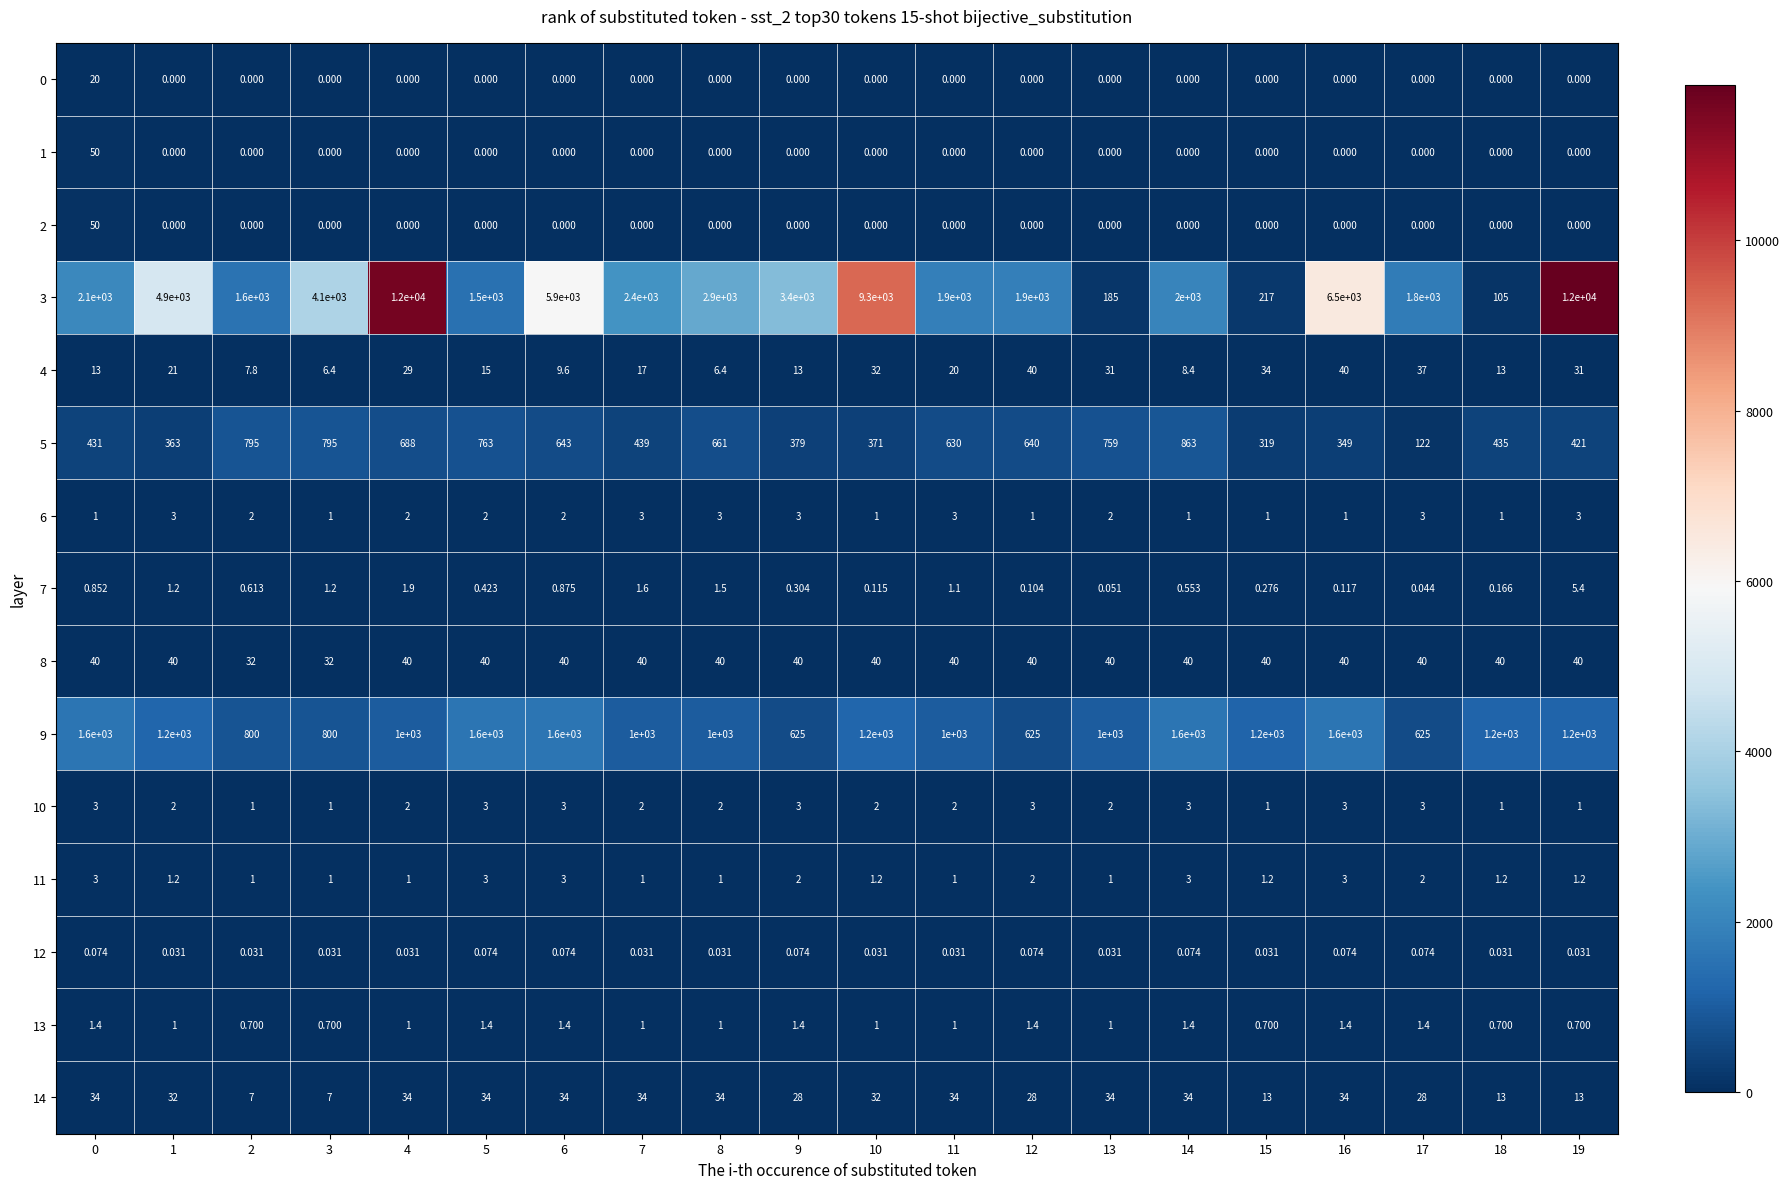

At which category is the sum across all series the highest?

4